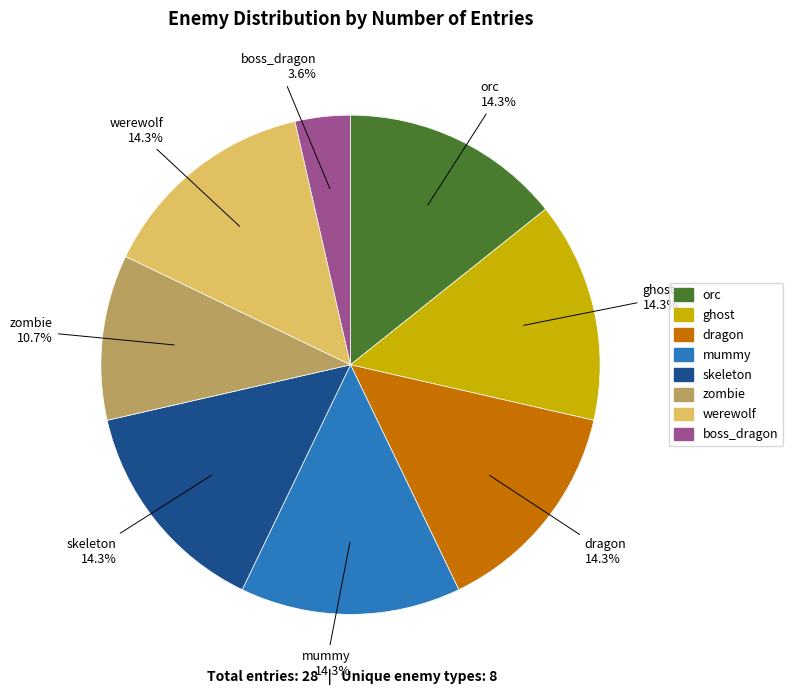

Is there a majority slice in this chart?

No